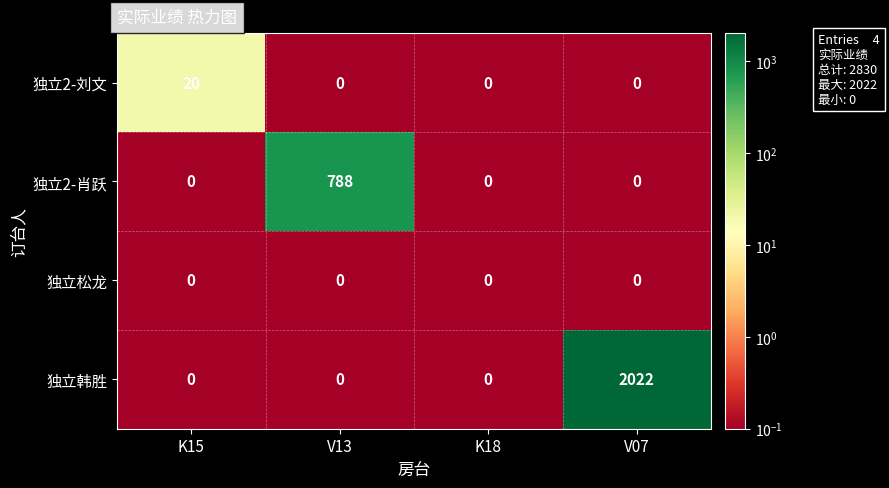

The value of 独立2-刘文 at V13 is 11. True or false?

False